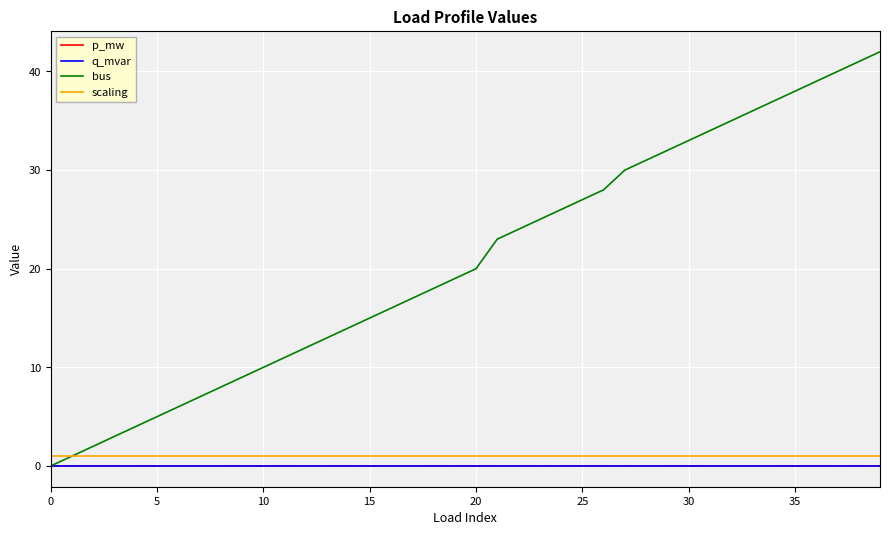

True or false: p_mw and scaling intersect in this chart.

False